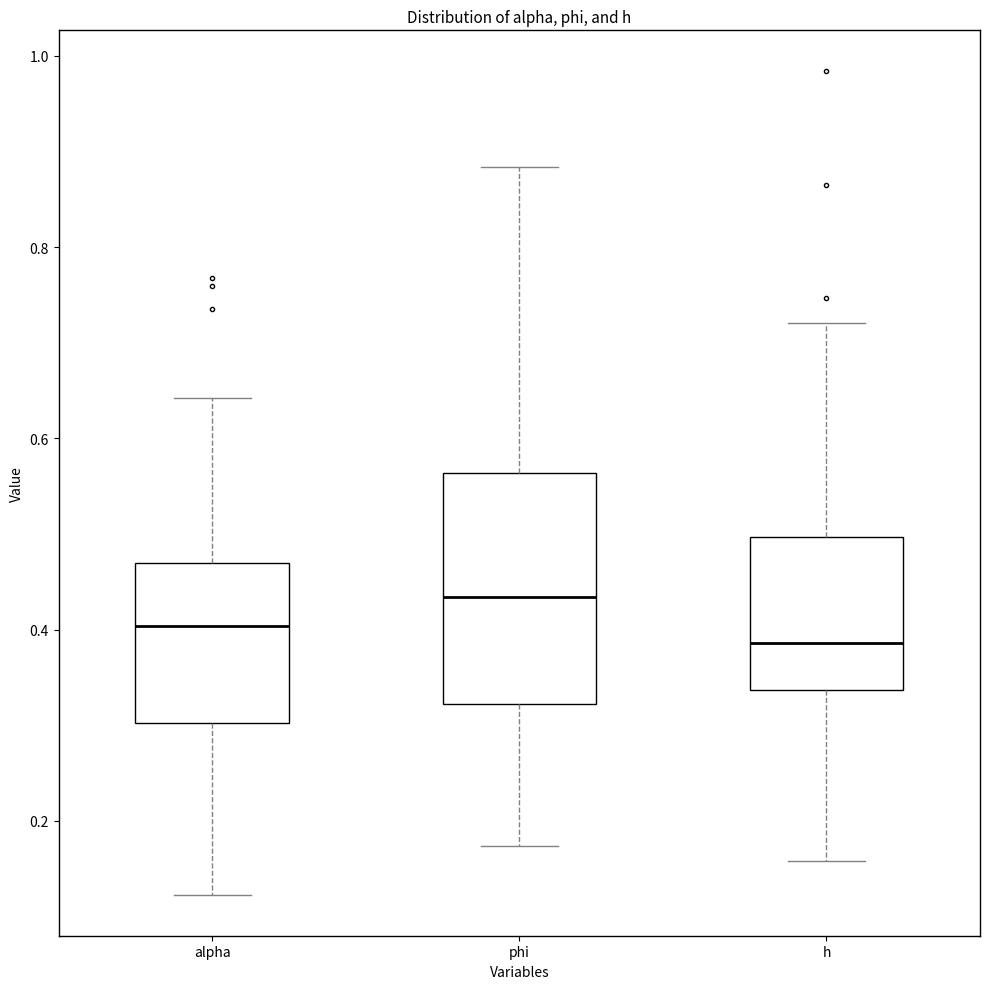

Reading left to right, read every box against the y-axis: the position of its median line, the range the box covers, and the ends of its whiskers. The values are not printed on the chart, so give them approximately, as read against the axis.

alpha: median 0.40, box 0.30 to 0.46, whiskers 0.12 to 0.64
phi: median 0.44, box 0.32 to 0.56, whiskers 0.18 to 0.88
h: median 0.38, box 0.34 to 0.50, whiskers 0.16 to 0.72